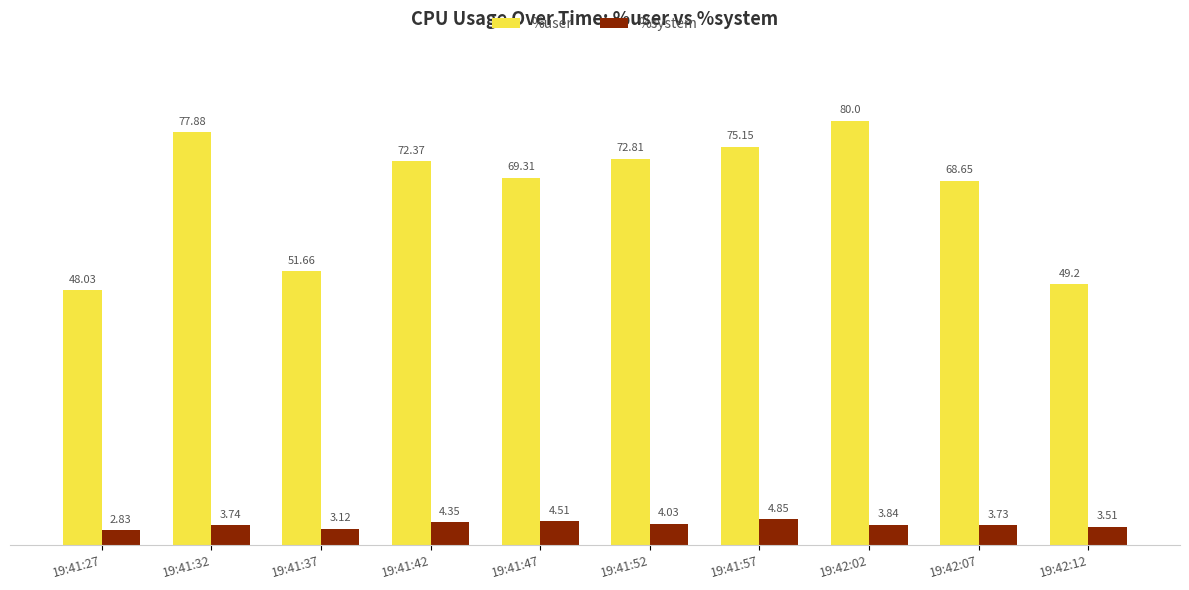

What position from the right is 19:41:32?

9